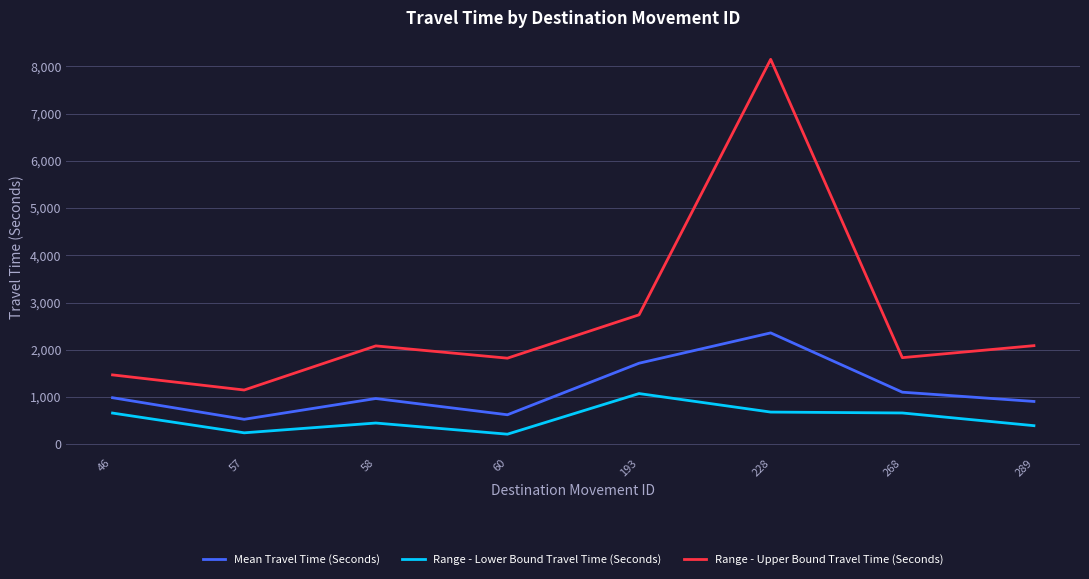

What is the average value of the Range - Upper Bound Travel Time (Seconds) series?

2666